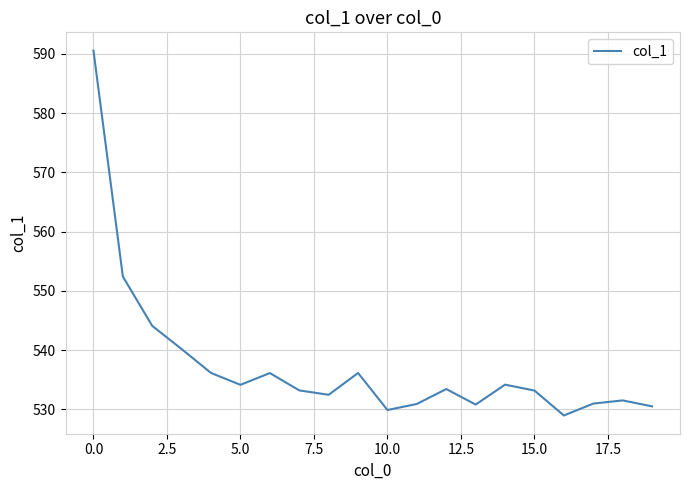

True or false: the data has more than 1 interior local peaks.

True